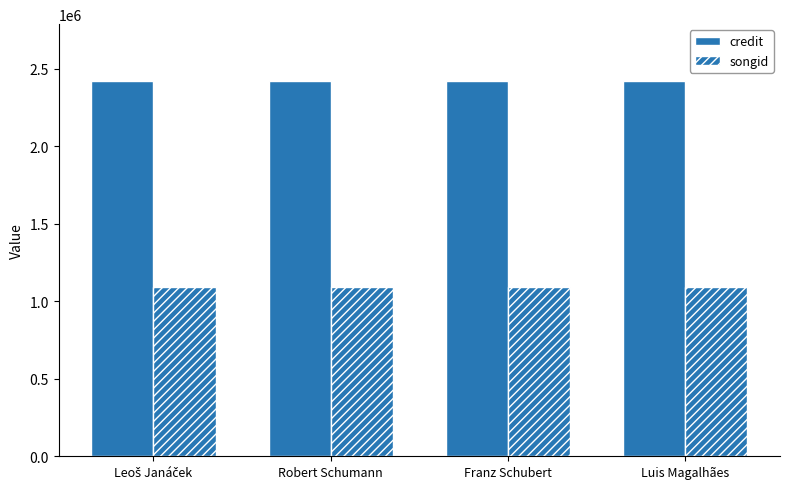

How many series are shown in this chart?

2